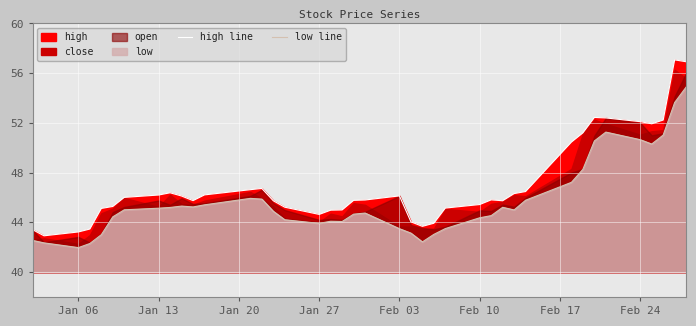

True or false: low line and high line intersect in this chart.

False